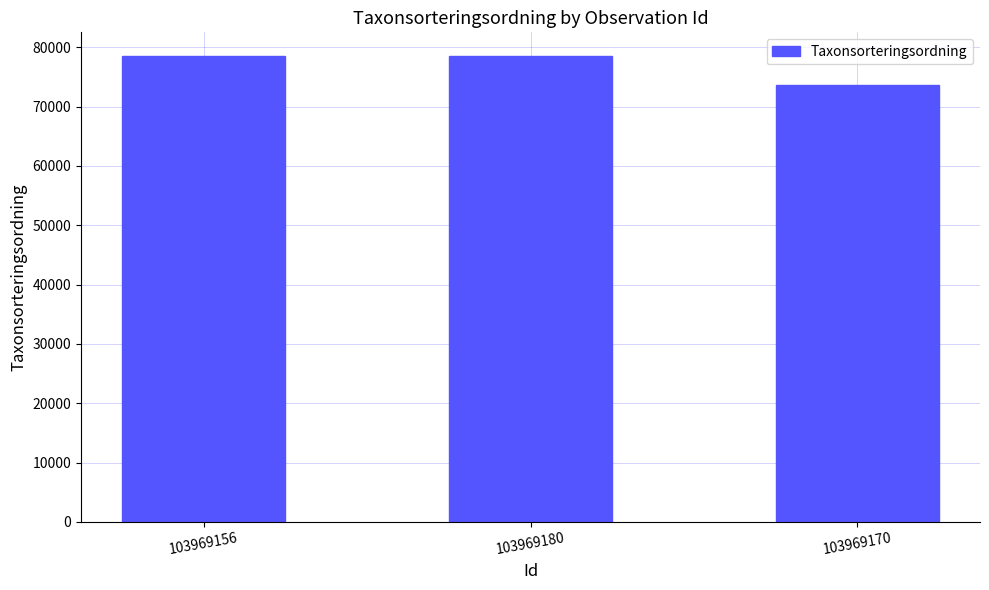

What is the difference between the second highest and minimum values?

4882